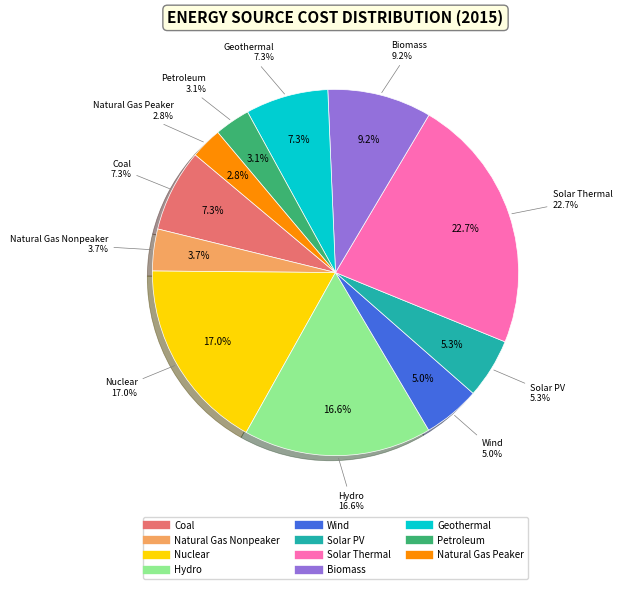

Which category has the biggest portion of the pie?

Solar Thermal